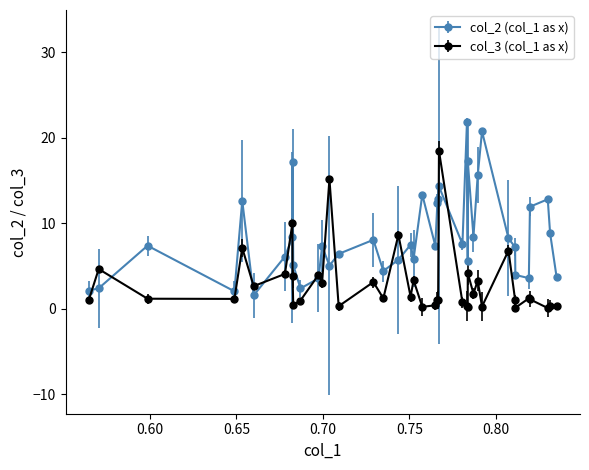

What is the value of the col_2 (col_1 as x) point at the 7th from the left?

6.1